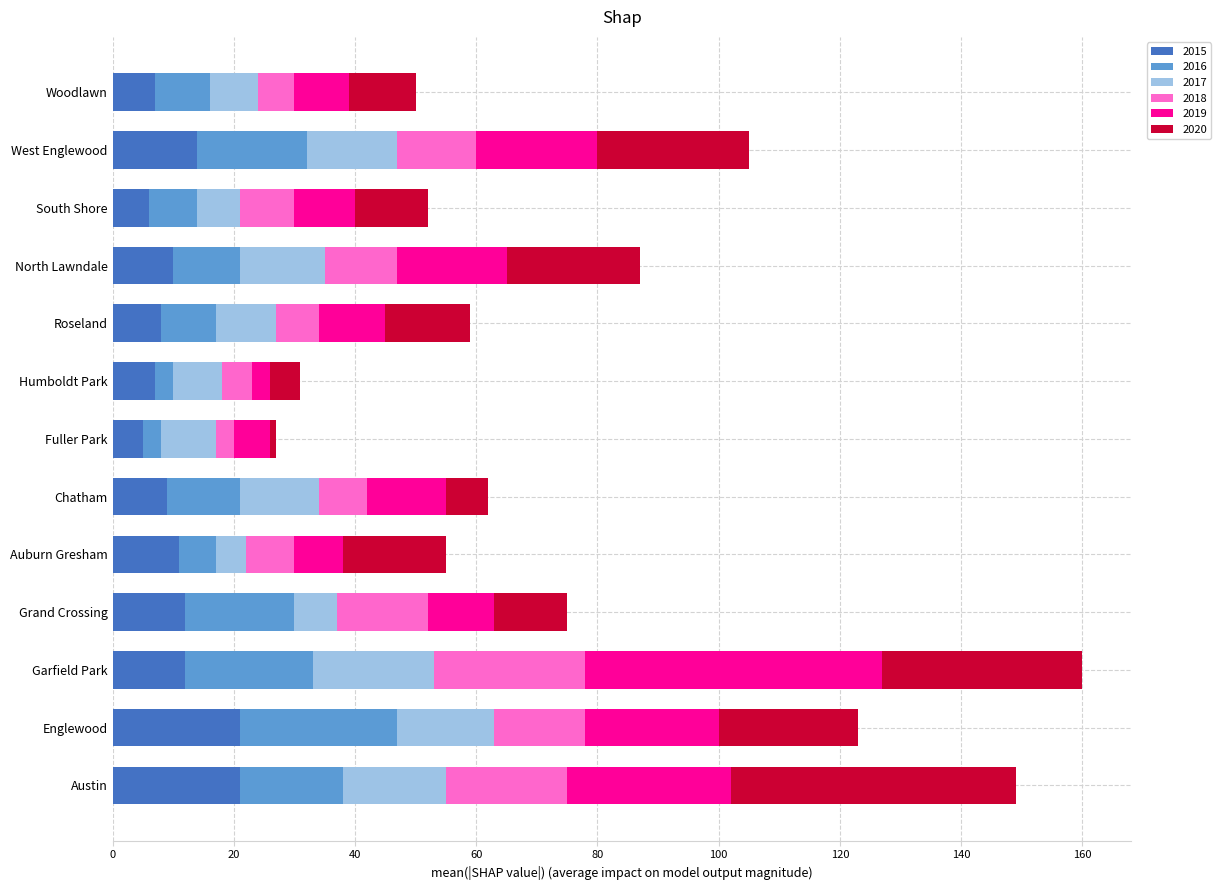

The 2015 series shows 6 at Englewood. True or false?

False